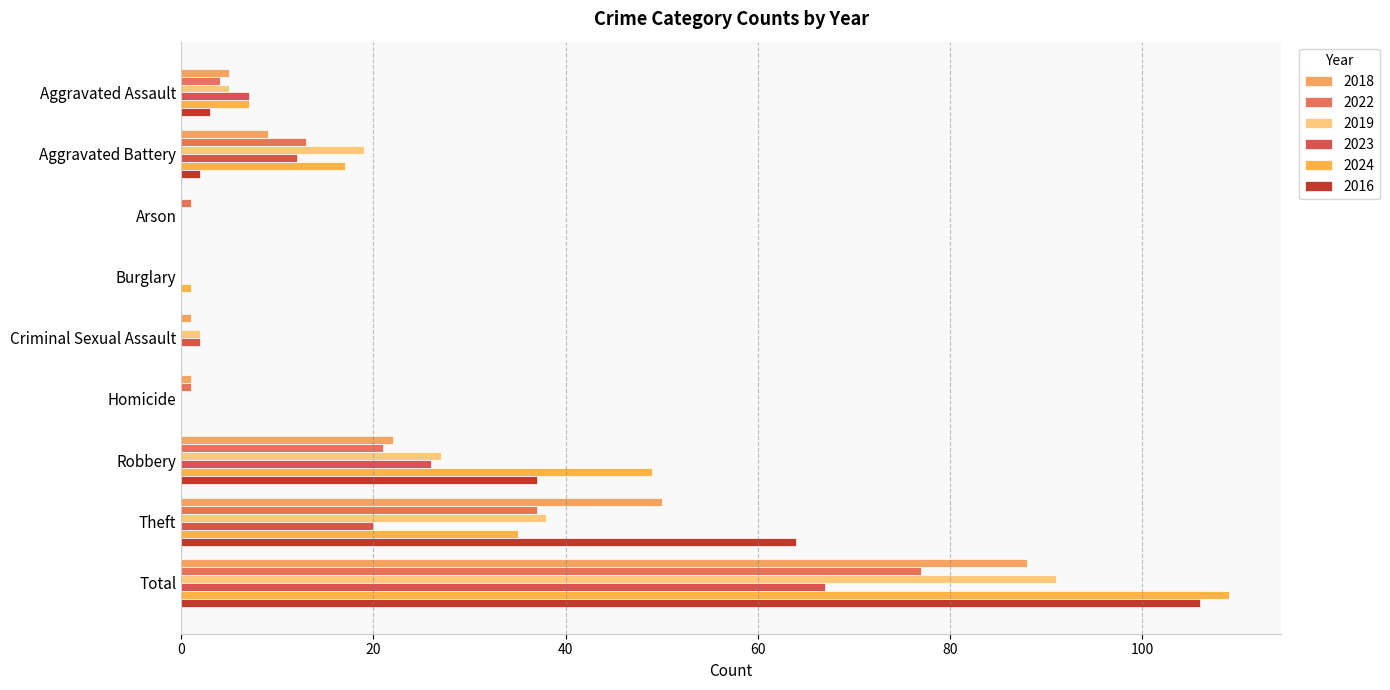

Reading left to right, extract all data points from this chart.

2018: 5	9	0	0	1	1	22	50	88
2022: 4	13	1	0	0	1	21	37	77
2019: 5	19	0	0	2	0	27	38	91
2023: 7	12	0	0	2	0	26	20	67
2024: 7	17	0	1	0	0	49	35	109
2016: 3	2	0	0	0	0	37	64	106